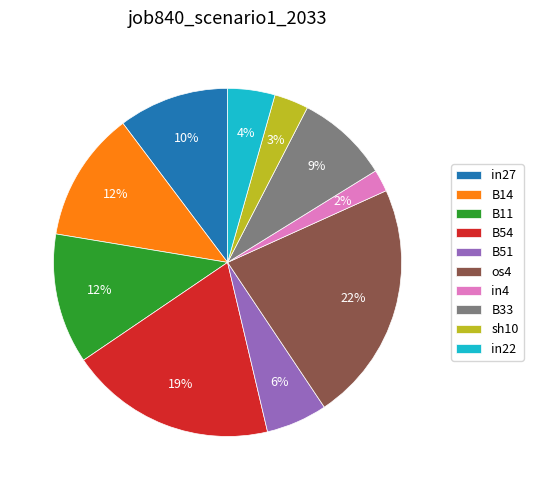

Which category has the smallest portion of the pie?

in4